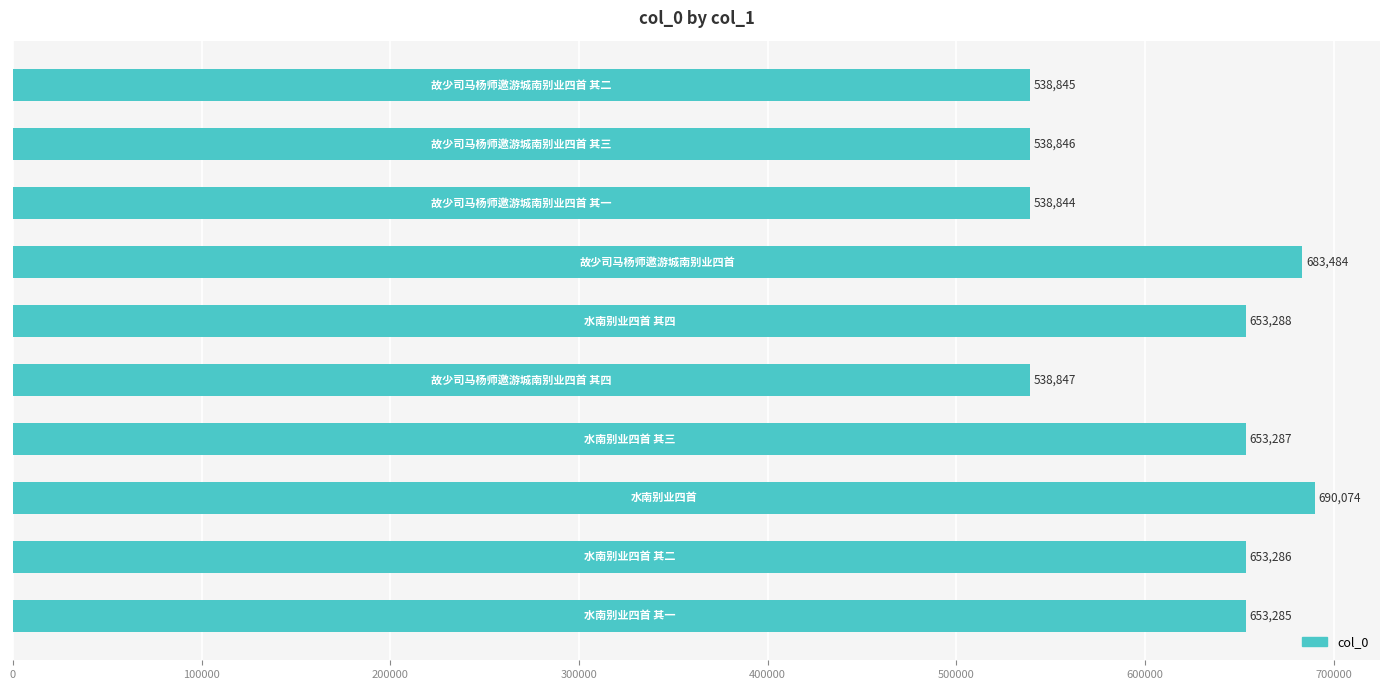

What is the average value?

614209